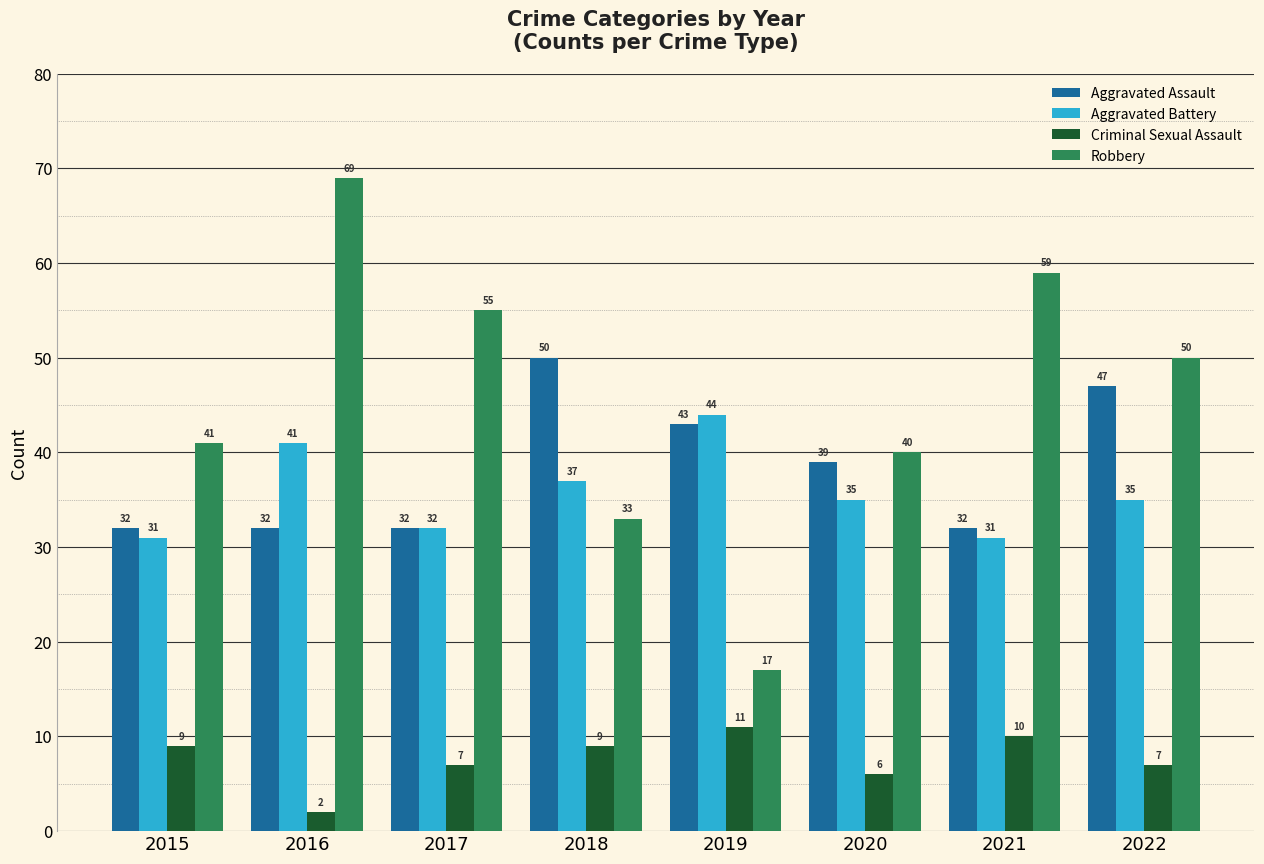

How many bars are there in each group?

4